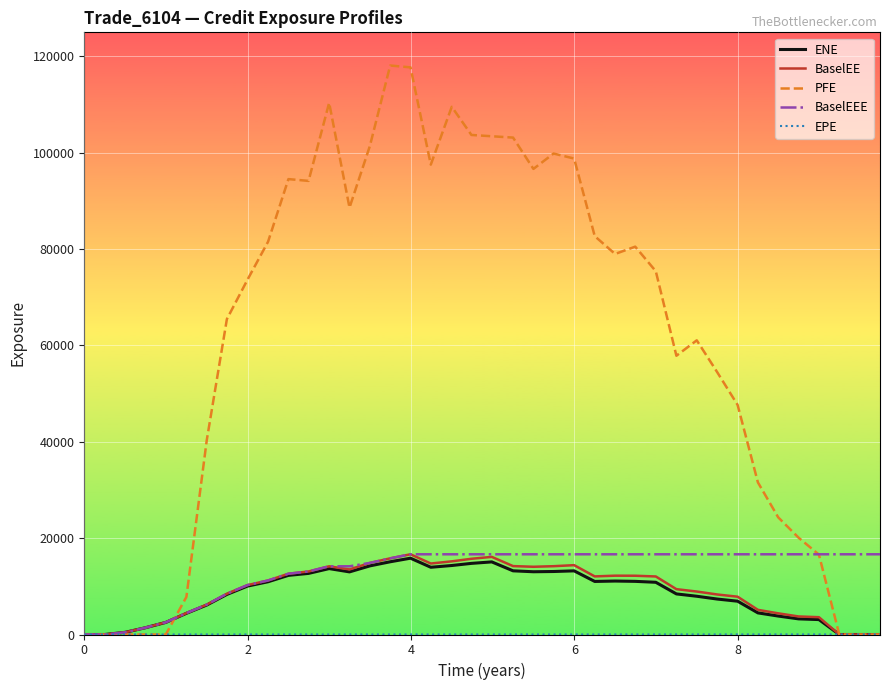

Which series has the widest spread of values?

PFE